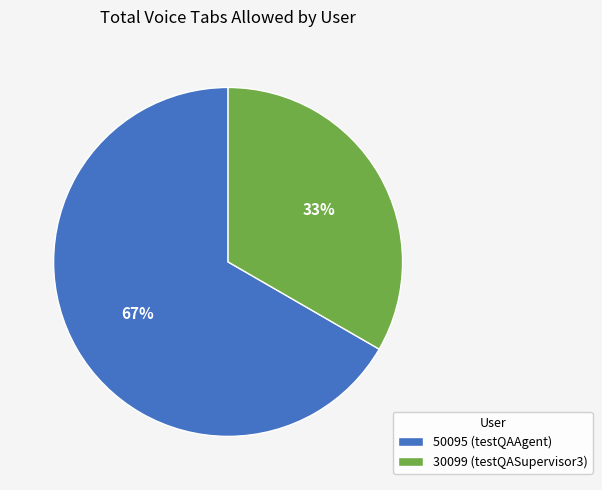

Which slice is the largest?

50095 (testQAAgent)